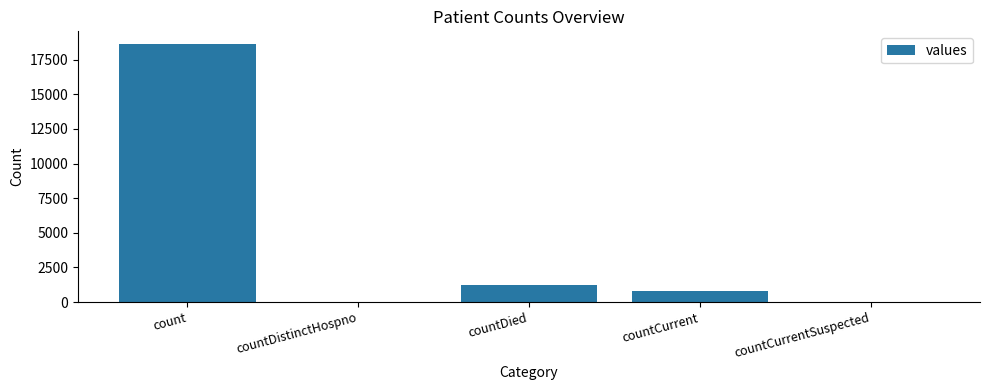

The chart shows a value of 0 at countDistinctHospno. True or false?

True